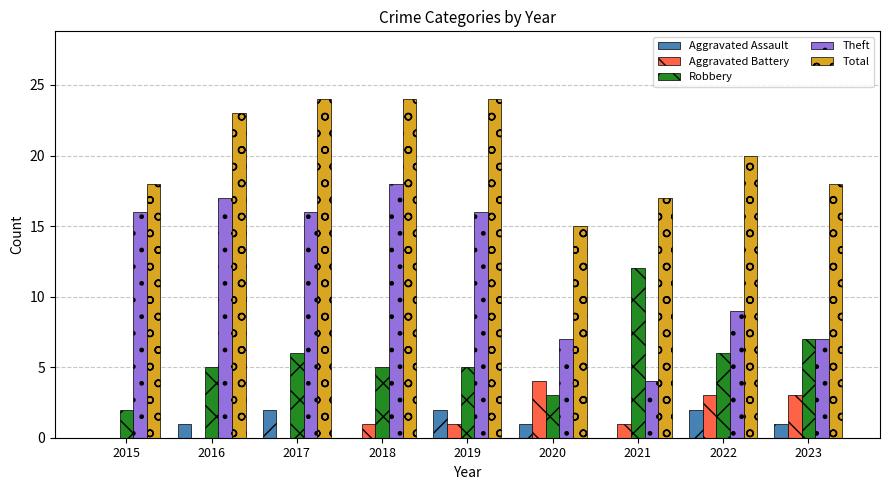

Is the value of Robbery at 2020 greater than the value of Aggravated Assault at 2022?

Yes